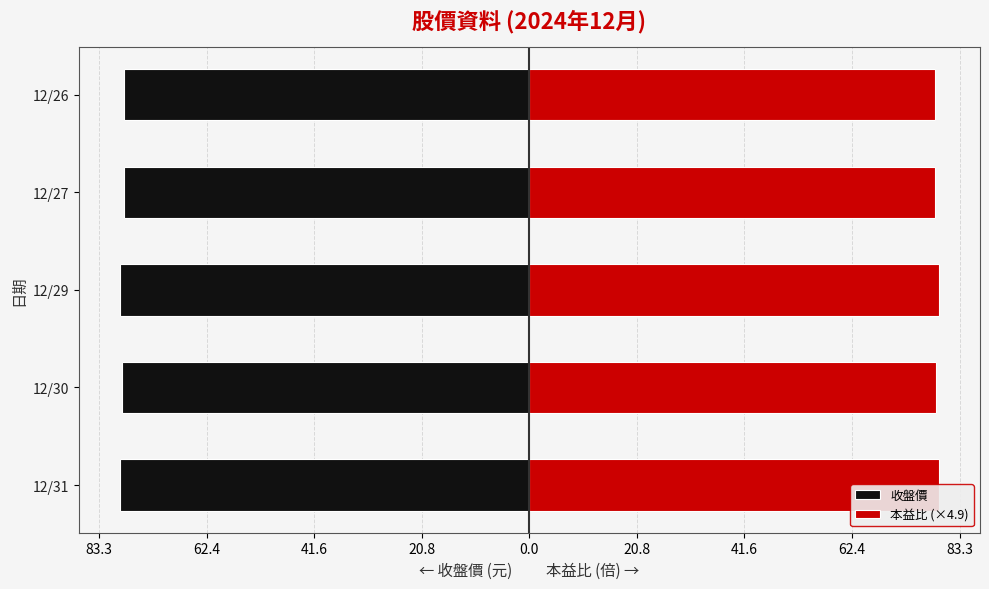

Reading left to right, transcribe all the data shown in this chart.

收盤價: -79.2	-78.8	-79.3	-78.5	-78.5
本益比 (×4.9): 79.2	78.8	79.3	78.5	78.5